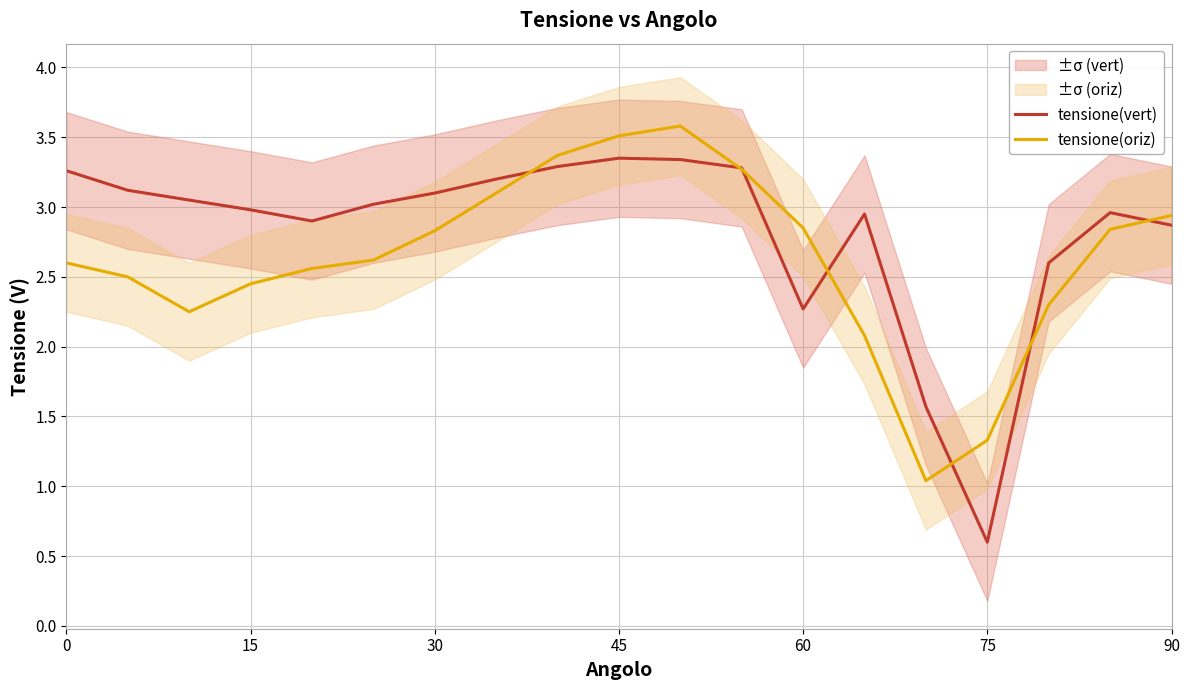

Is it true that tensione(oriz) equals 1.2 at 0?

False